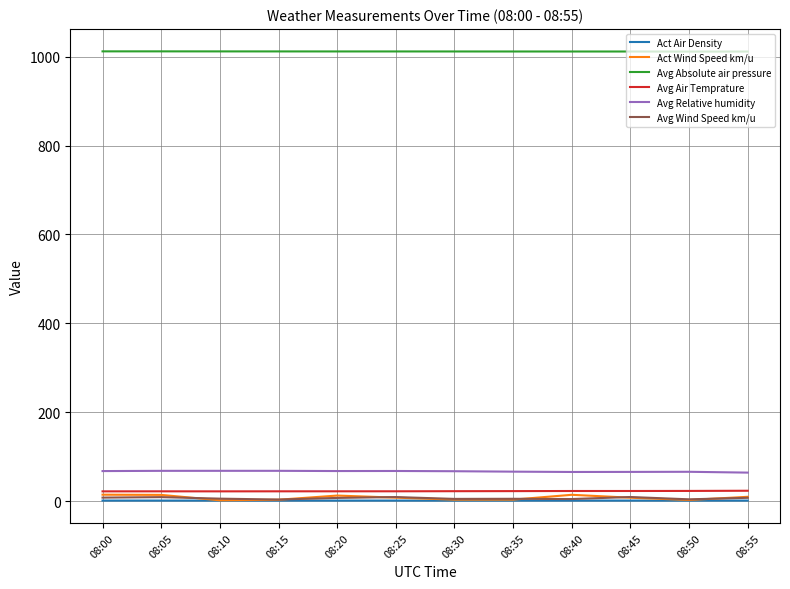

True or false: Avg Wind Speed km/u and Avg Air Temprature intersect in this chart.

False